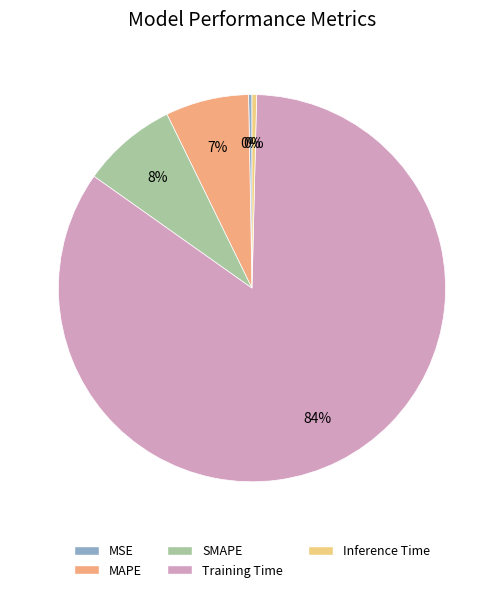

How many segments does this pie chart have?

5